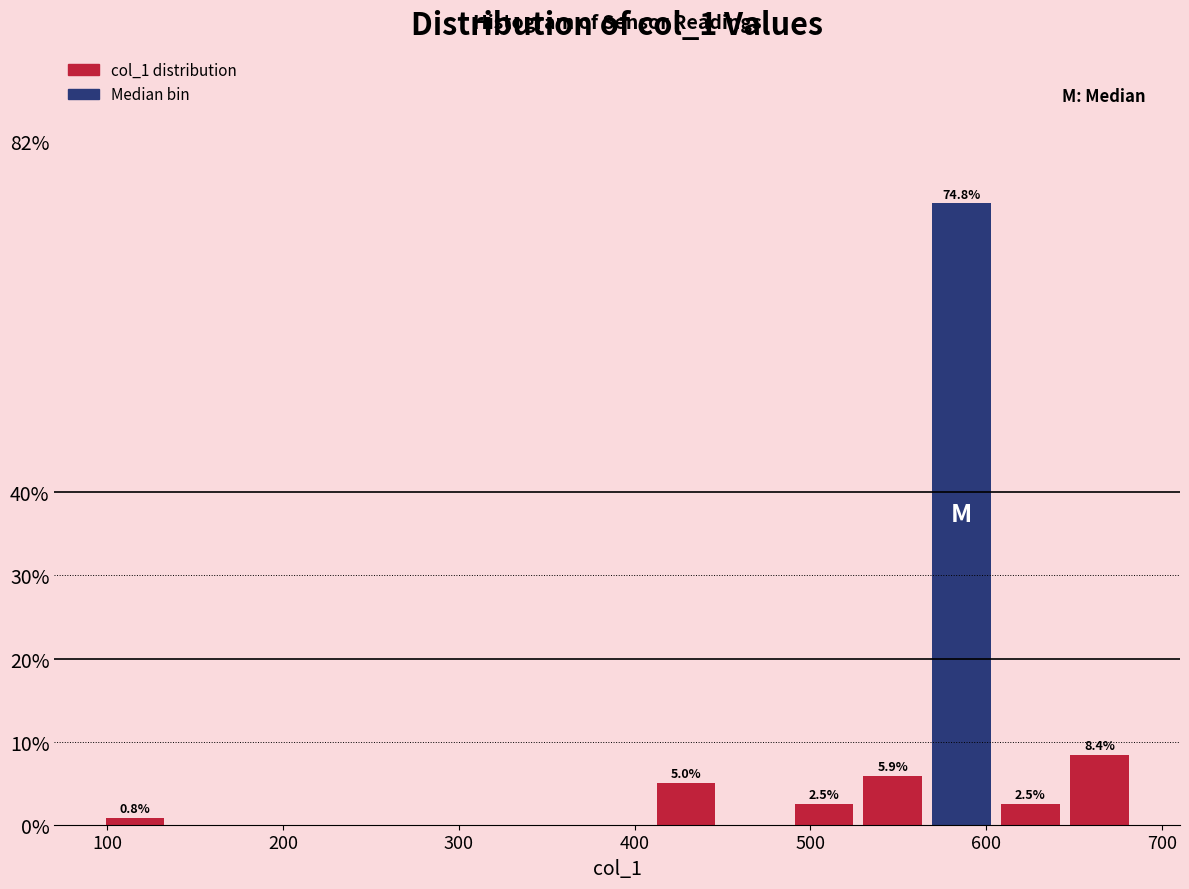

Around what value on the x-axis is the tallest bar? Give the approximate position of its centre, as read against the axis.

590